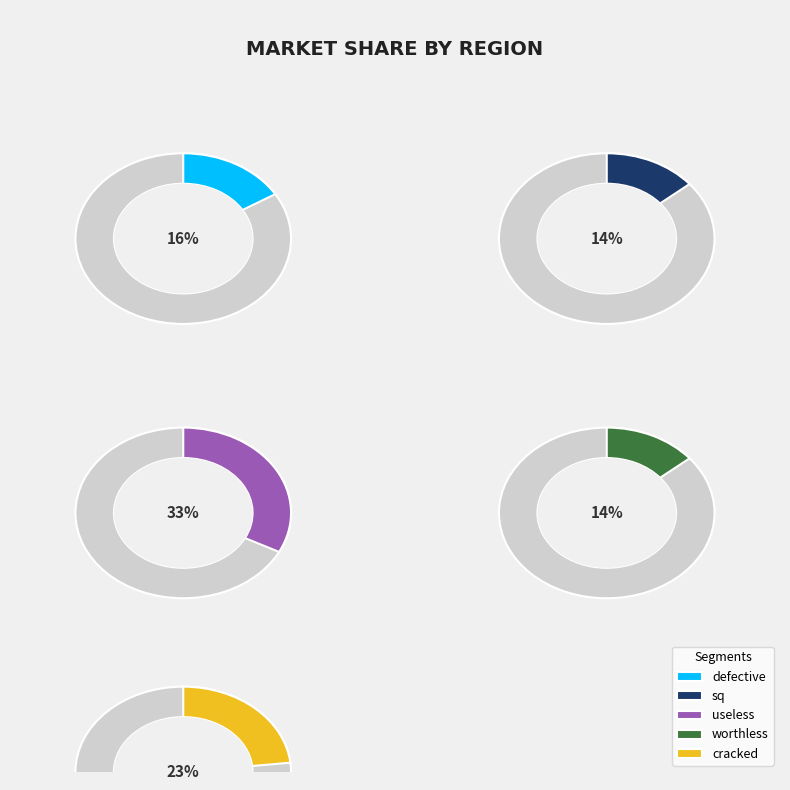

Combined, do cracked and sq account for over 50%?

No